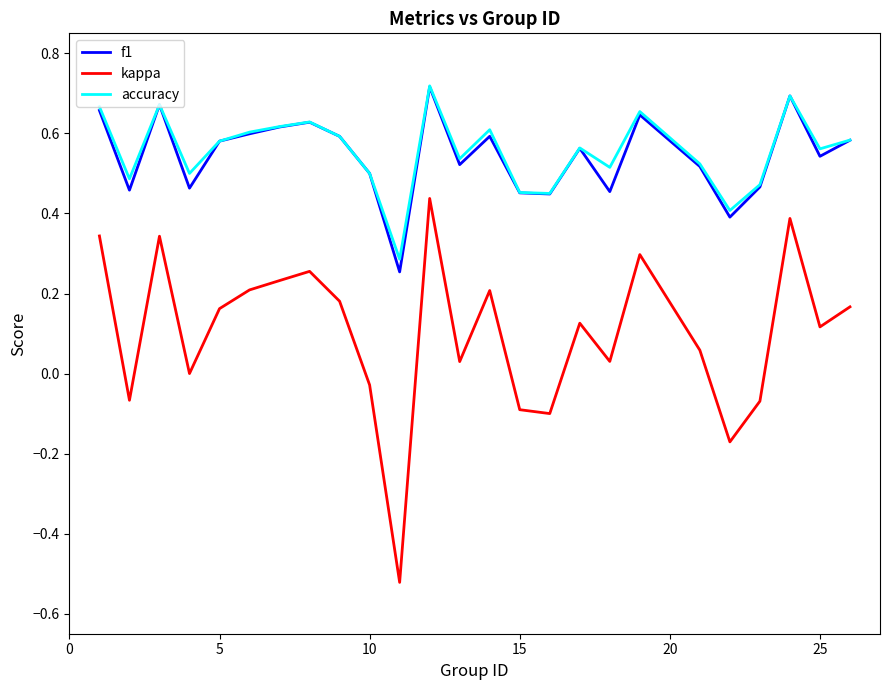

True or false: accuracy and kappa cross at least once.

False